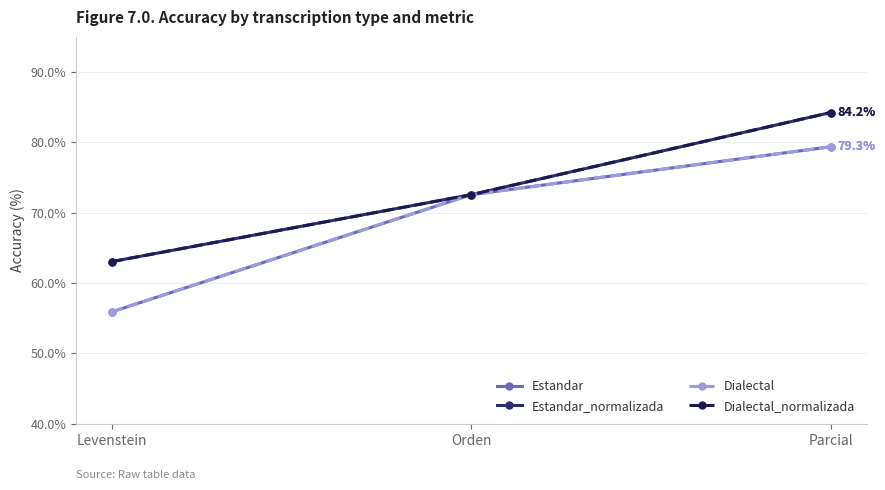

What is the difference between the maximum and second lowest values in the Dialectal series?

6.8